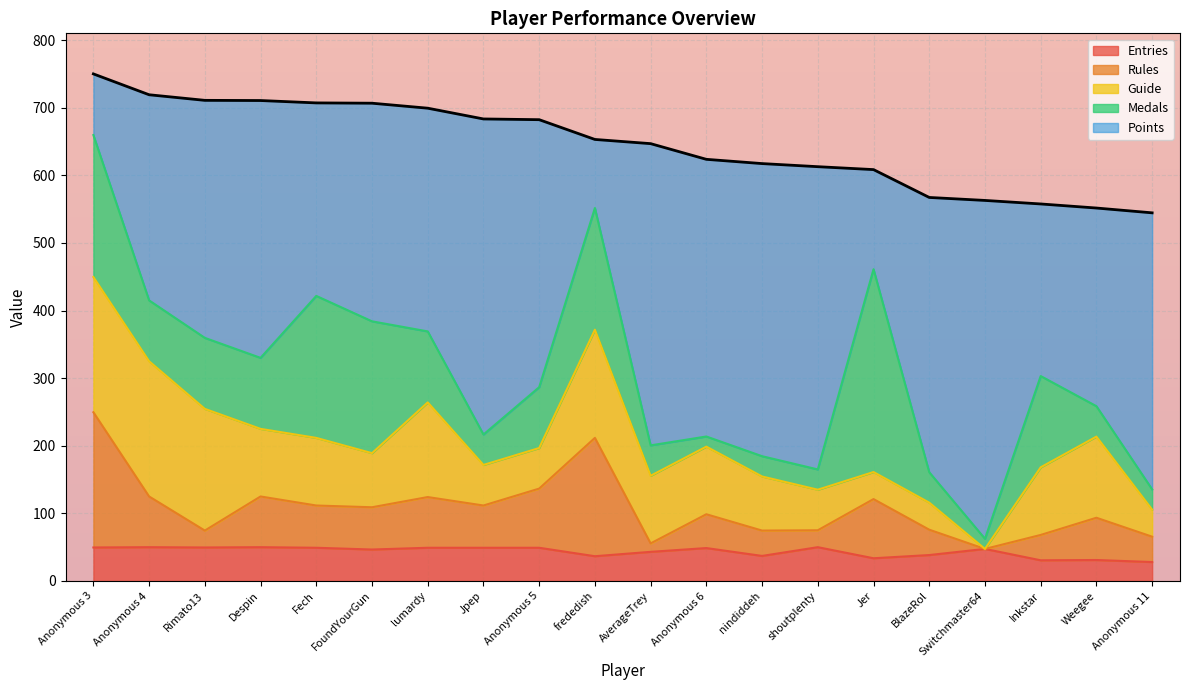

Is it true that Points equals 221.1 at Jpep?

False